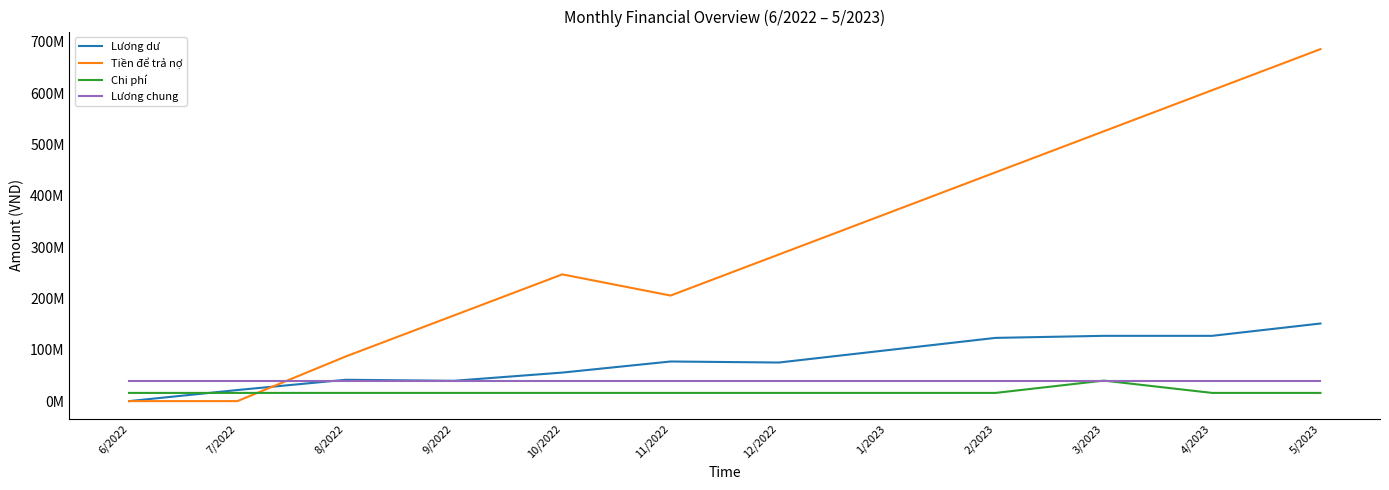

At which category is the sum across all series the highest?

5/2023